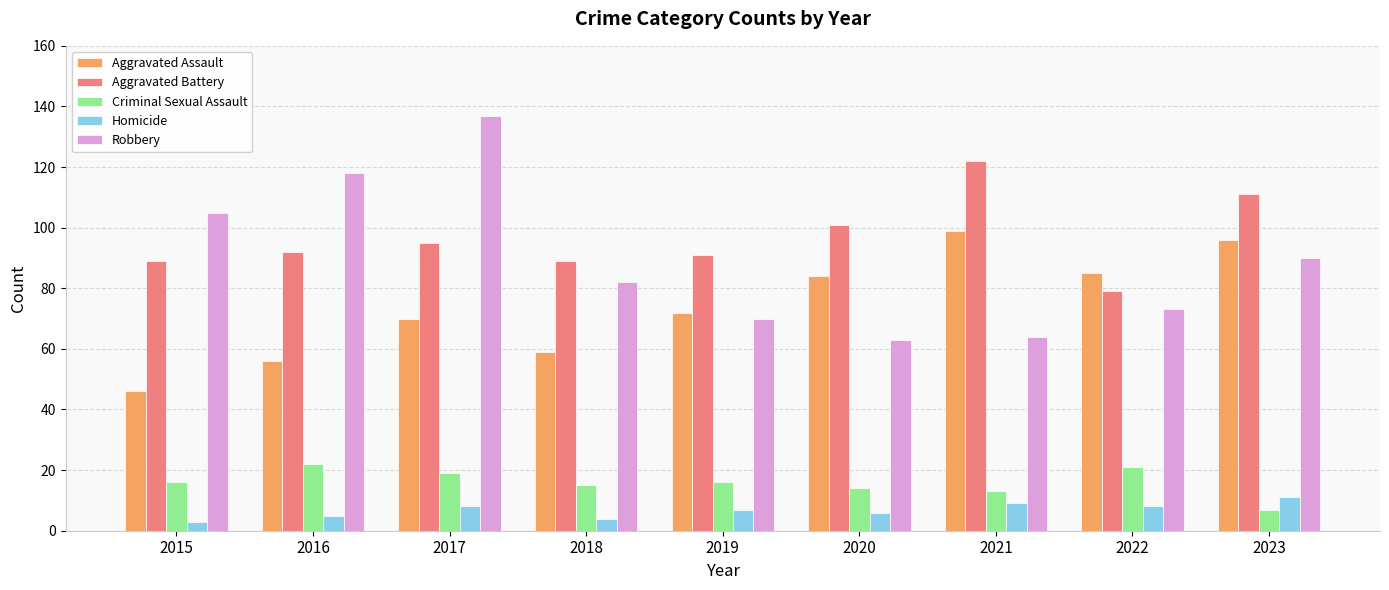

The value of Aggravated Assault at 2018 is 59. True or false?

True